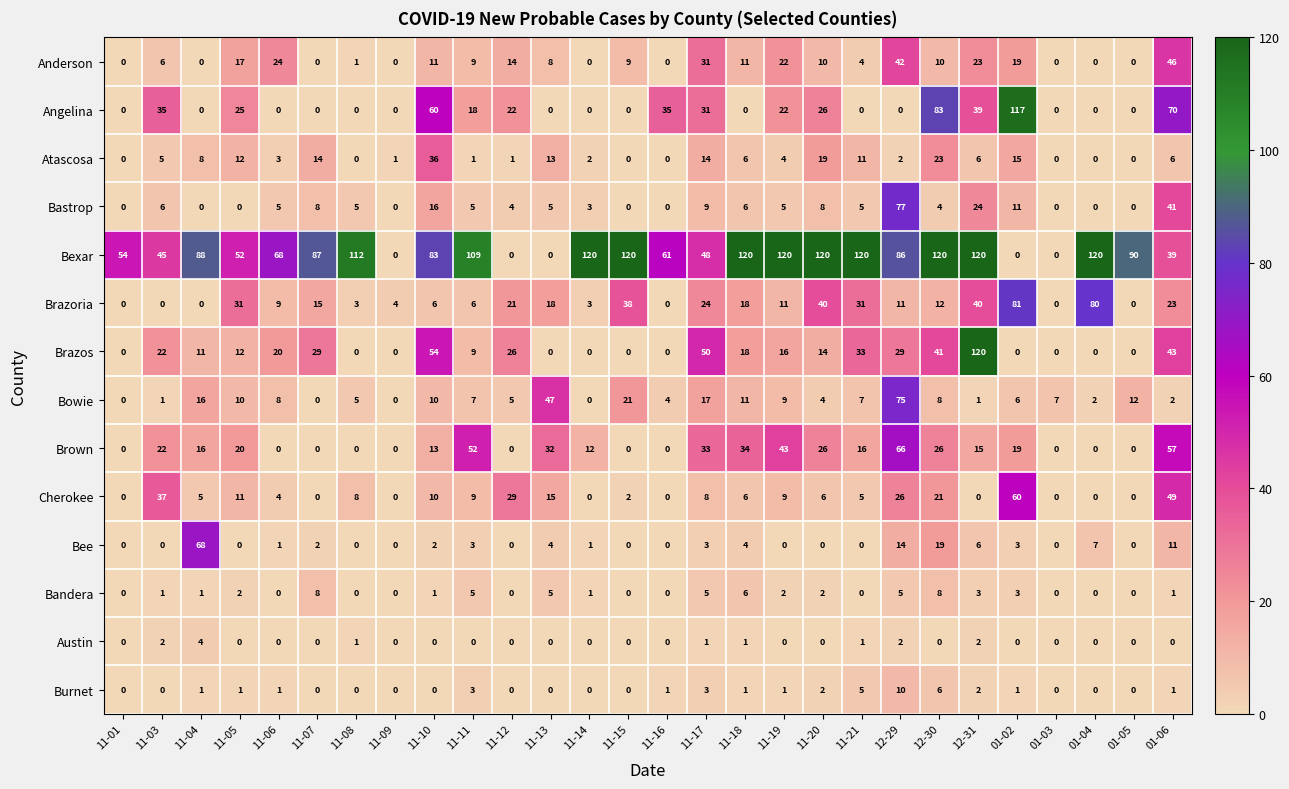

What is the difference between the maximum and minimum values in the Brazos series?

120